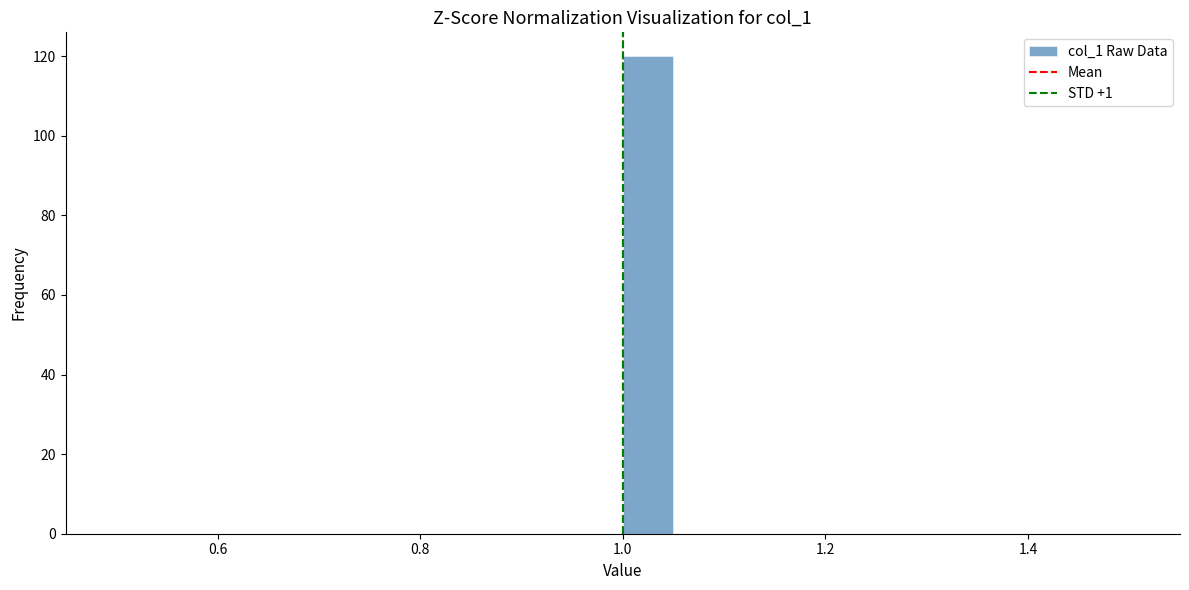

Read against the x-axis, roughly where is the centre of the tallest bar?

1.02